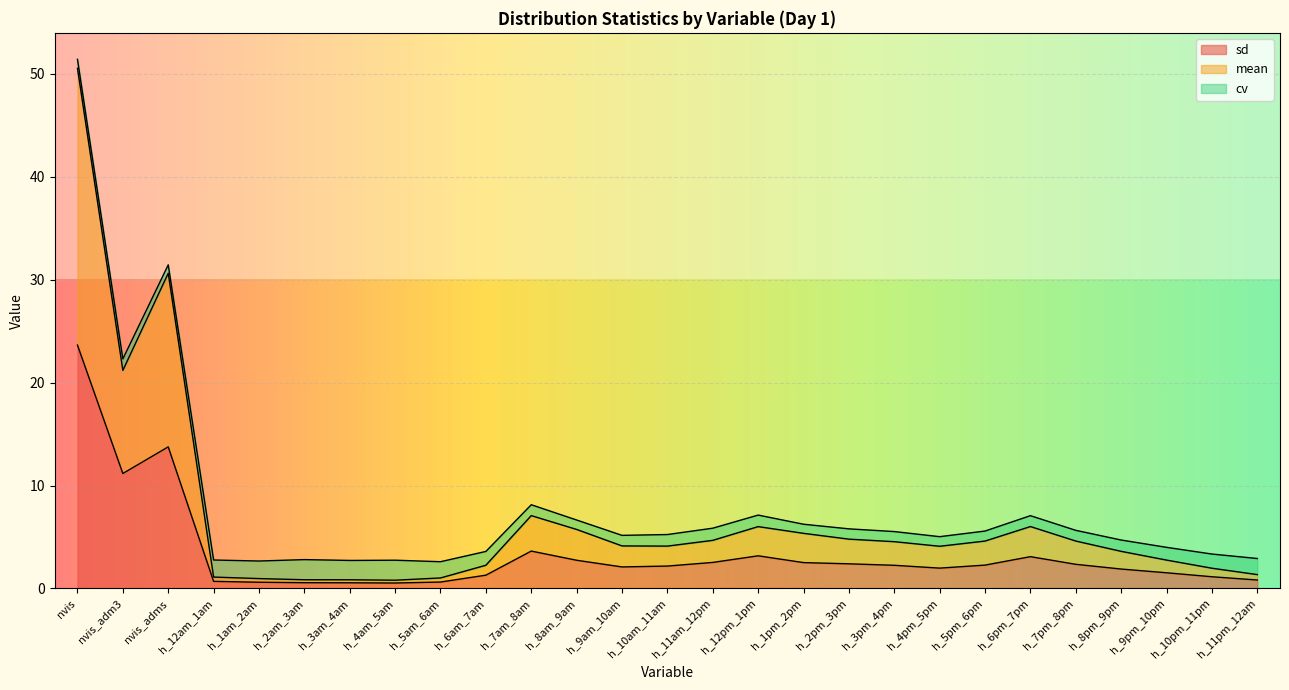

The value of sd at h_4pm_5pm is 2.0. True or false?

True